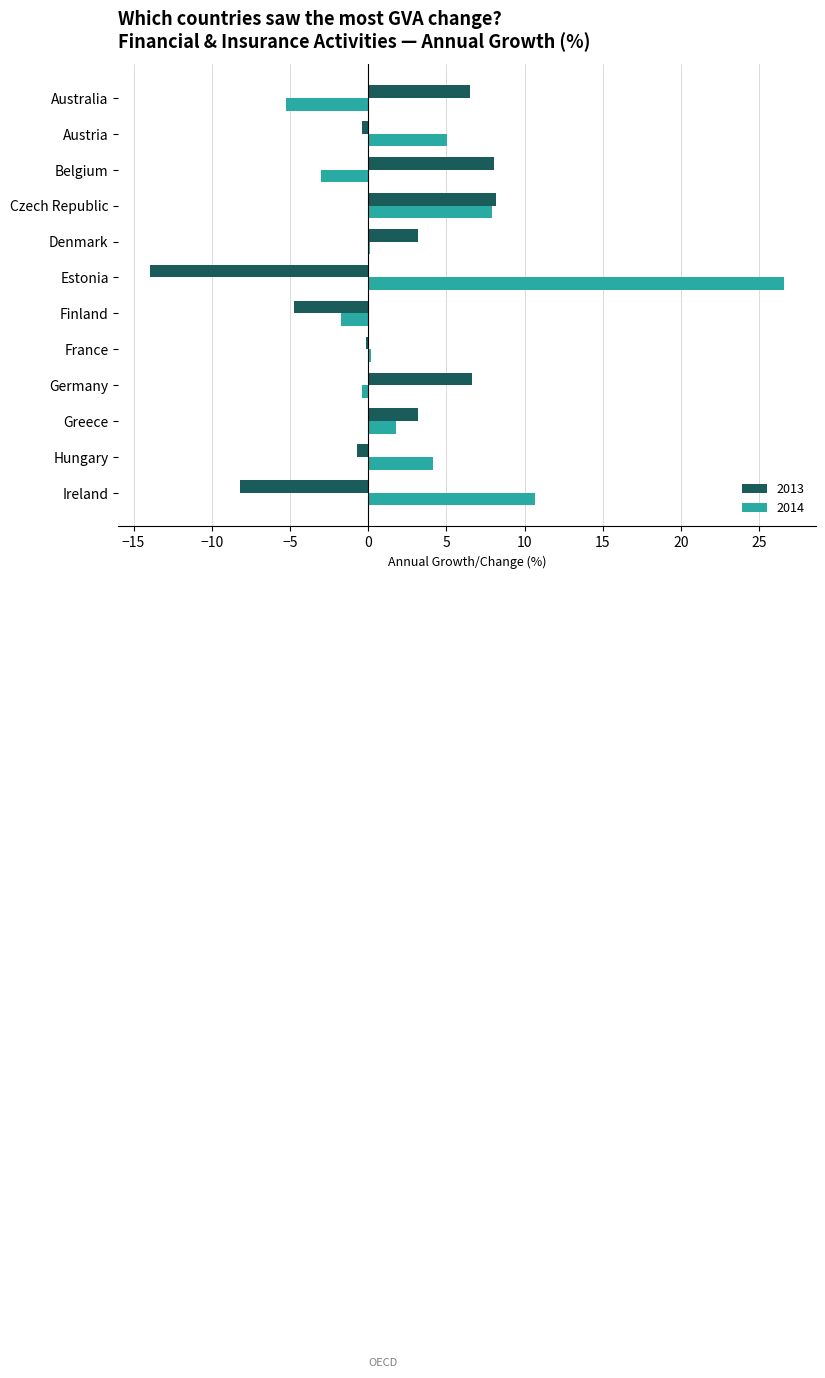

What is the maximum value for 2014?

26.6